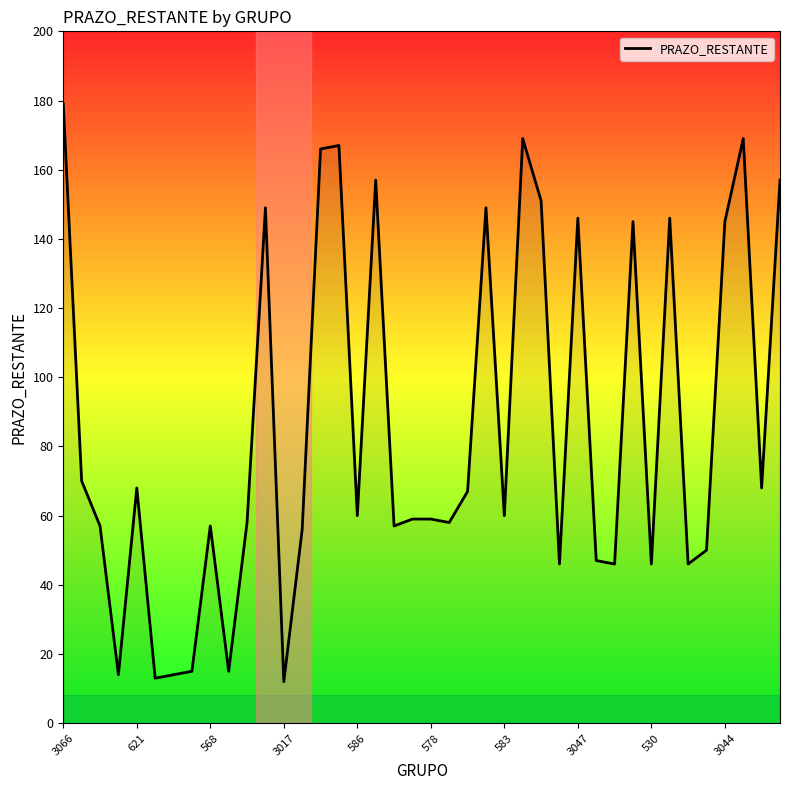

What is the smallest value displayed?

12